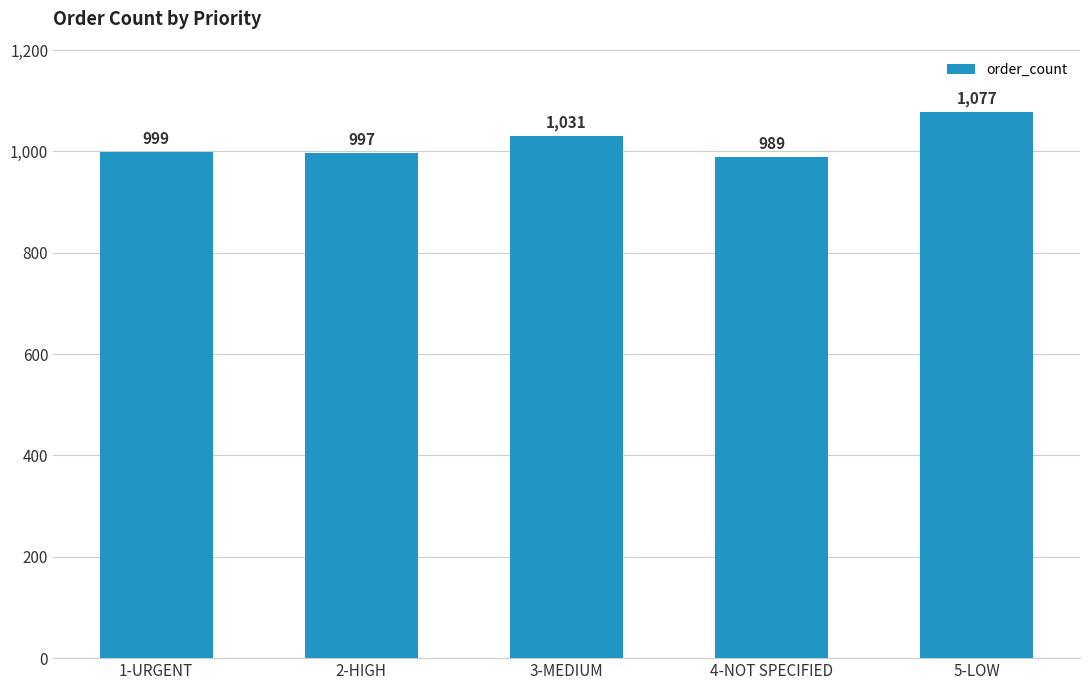

Rank the categories by value from highest to lowest.

5-LOW, 3-MEDIUM, 1-URGENT, 2-HIGH, 4-NOT SPECIFIED